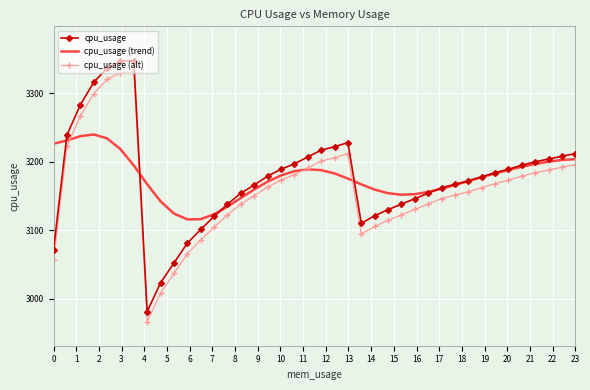

Which series has the largest range (max minus min)?

cpu_usage